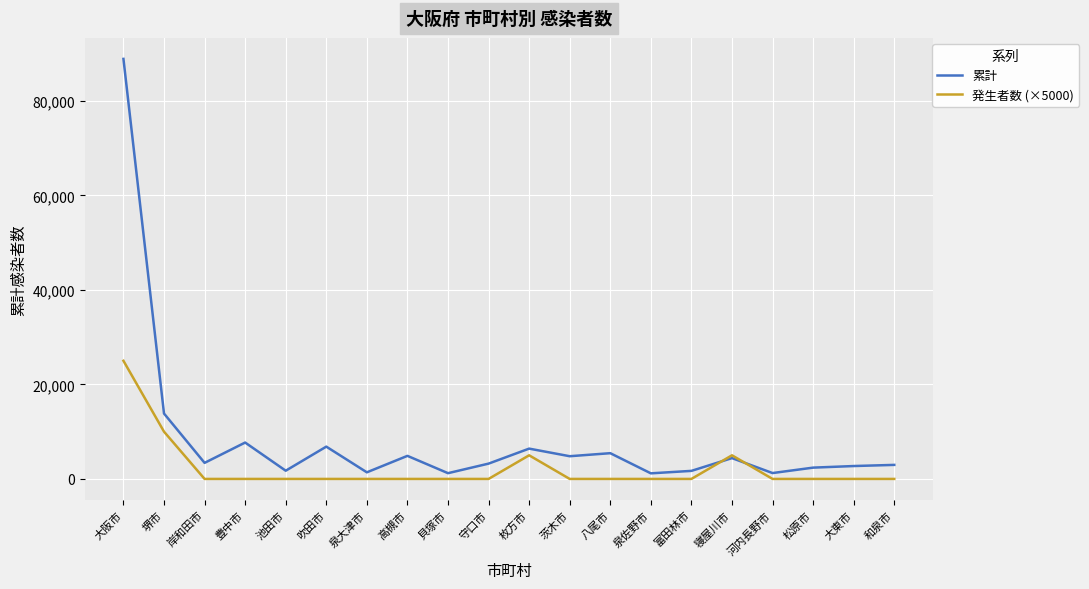

Which series has the largest total across all categories?

累計